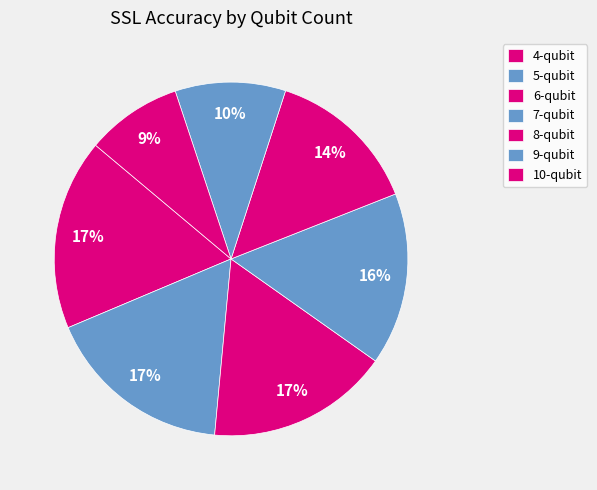

Which slice is the largest?

4-qubit